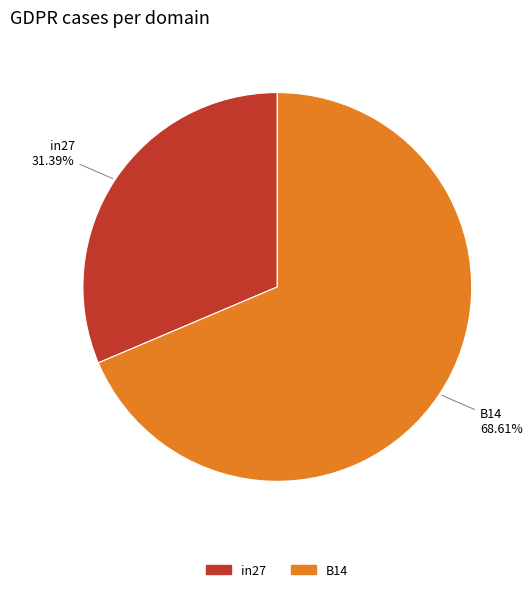

Does any single category account for the majority?

Yes